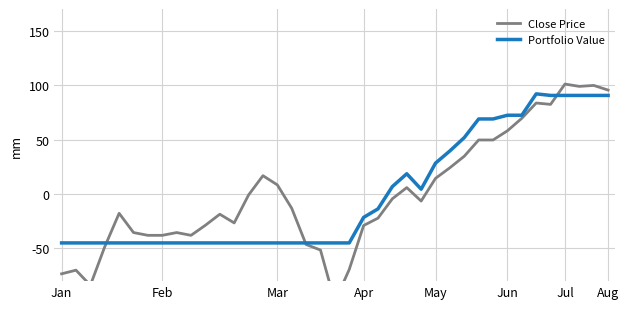

What is the minimum value for Portfolio Value?

-44.9